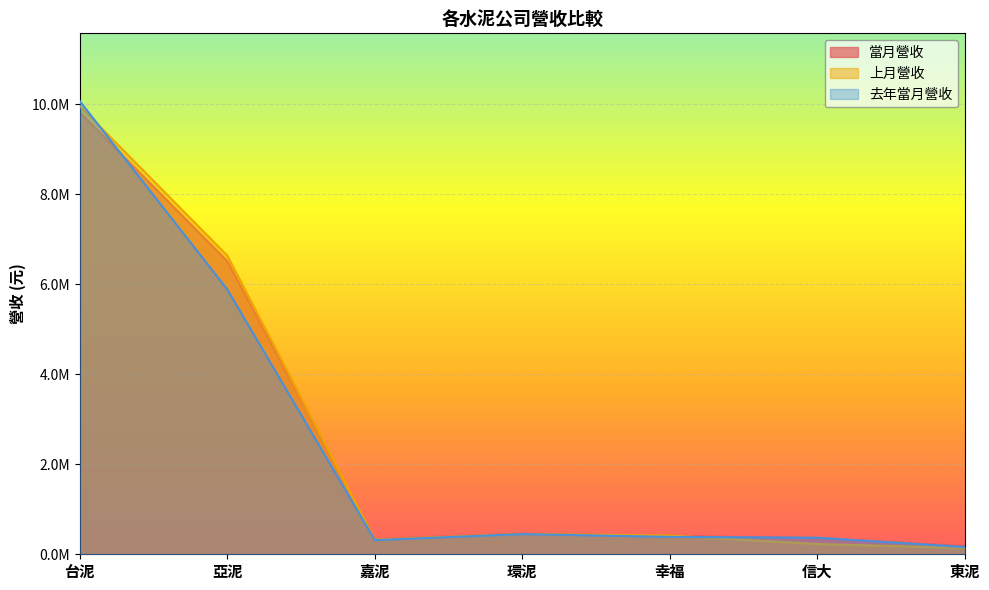

How many intersections are there between 當月營收 and 去年當月營收?

3